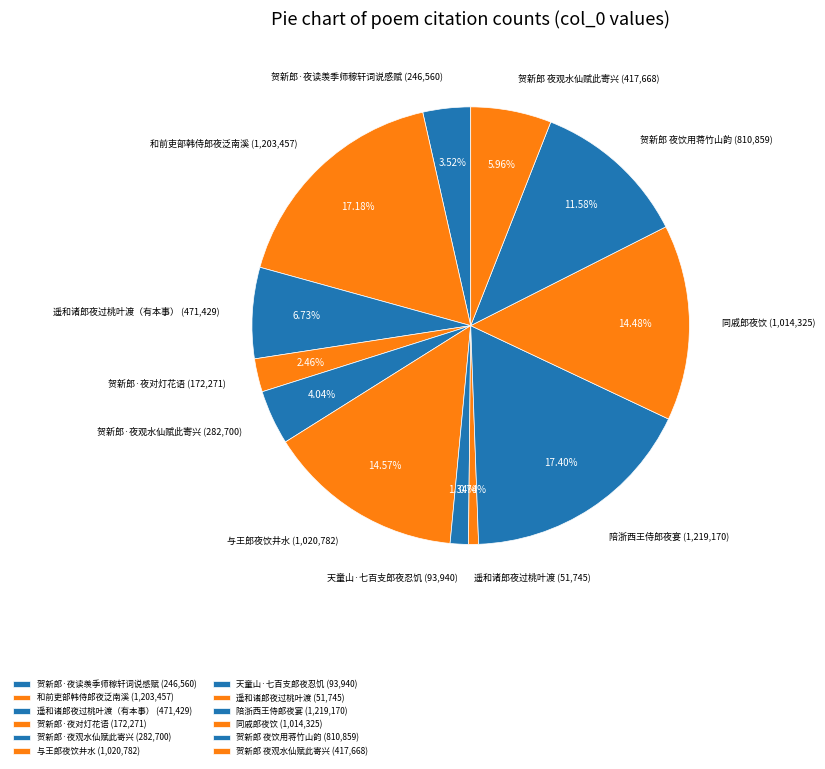

Which category has the smallest portion of the pie?

遥和诸郎夜过桃叶渡